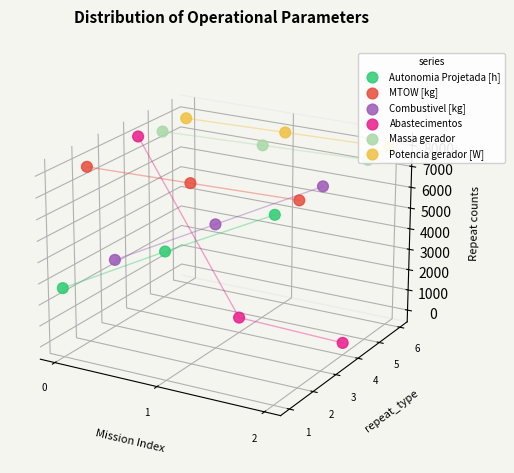

What are all the series names shown in the legend?

Autonomia Projetada [h], MTOW [kg], Combustivel [kg], Abastecimentos, Massa gerador, Potencia gerador [W]